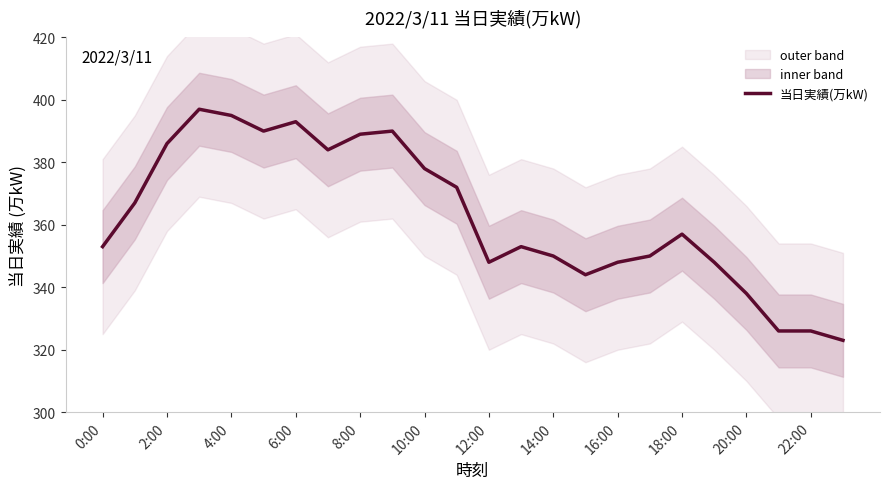

At which label is 当日実績(万kW) closest to 360?

18:00